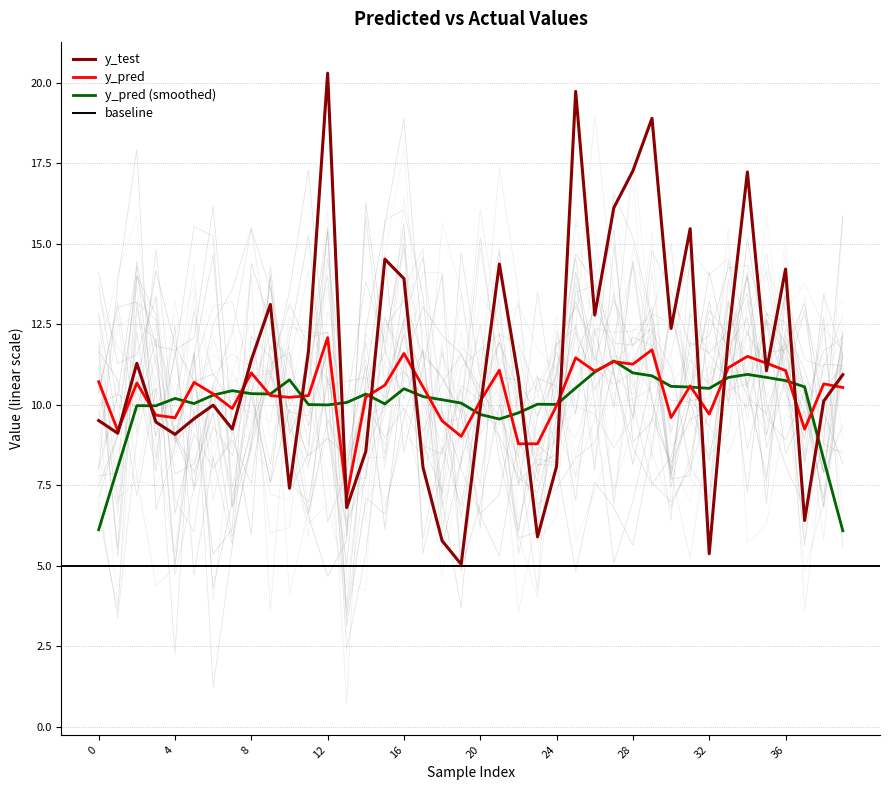

At which category does y_pred reach its first local valley?

1